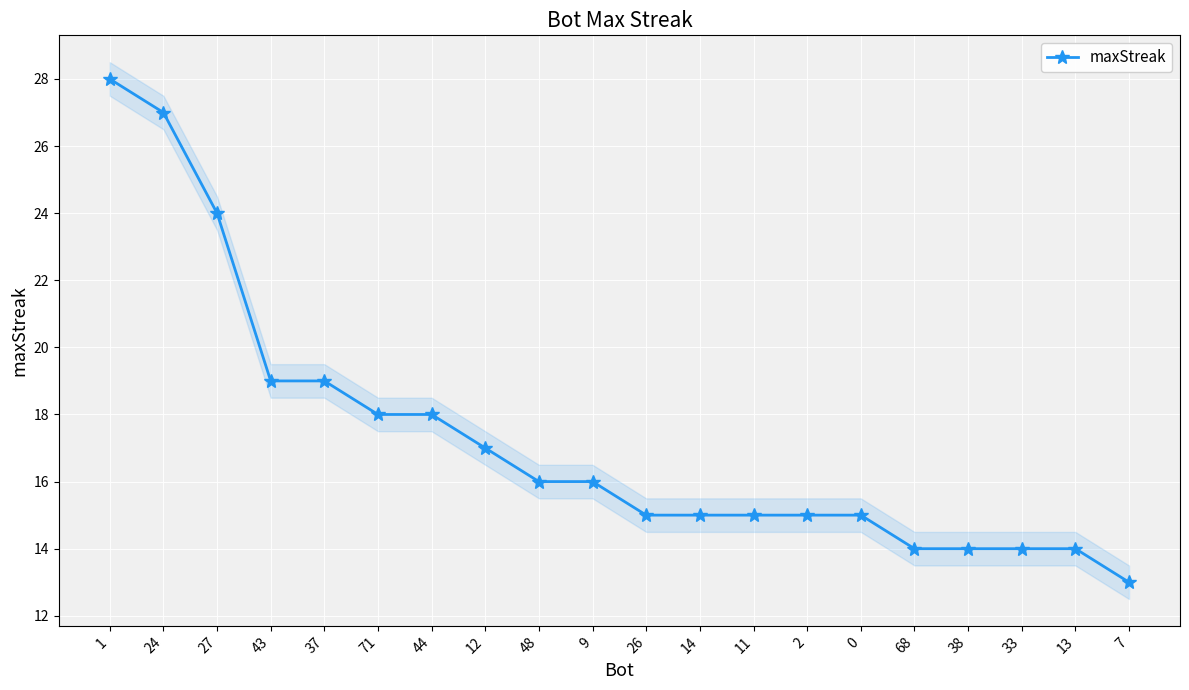

True or false: the data shows 23 at 38.

False